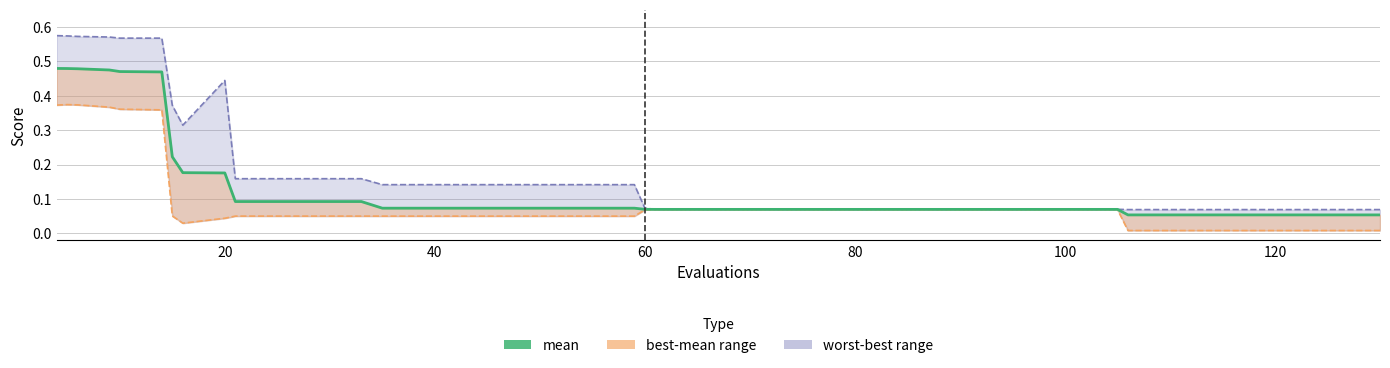

Is the value of worst at 28 greater than the value of best at 26?

Yes